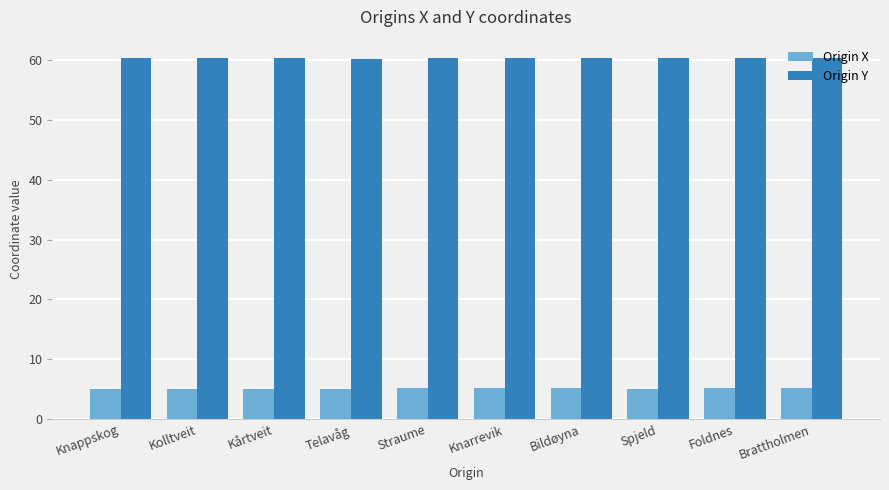

What is the average value of the Origin Y series?

60.4